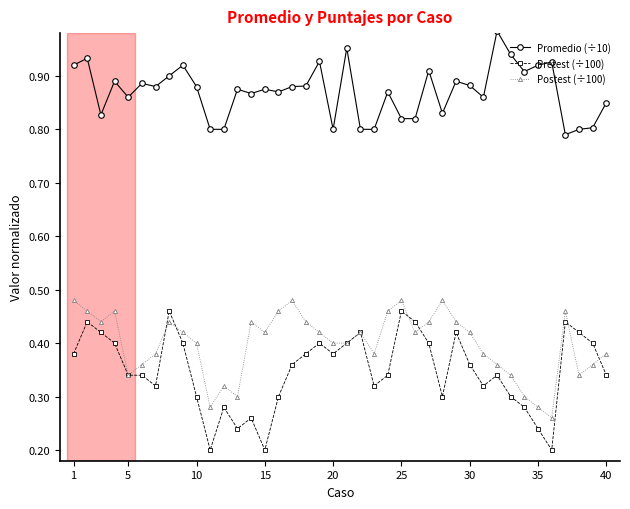

What are all the series names shown in the legend?

Promedio (÷10), Pretest (÷100), Postest (÷100)